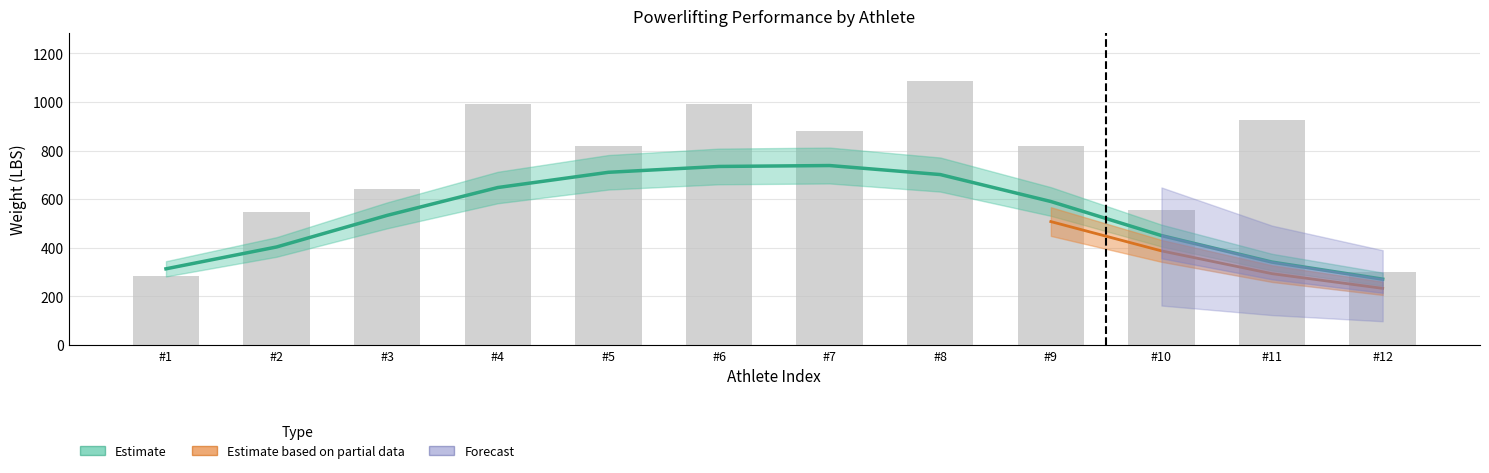

True or false: Bench1LBS has a value of 133.9 at Jeffrey Crouch.

False